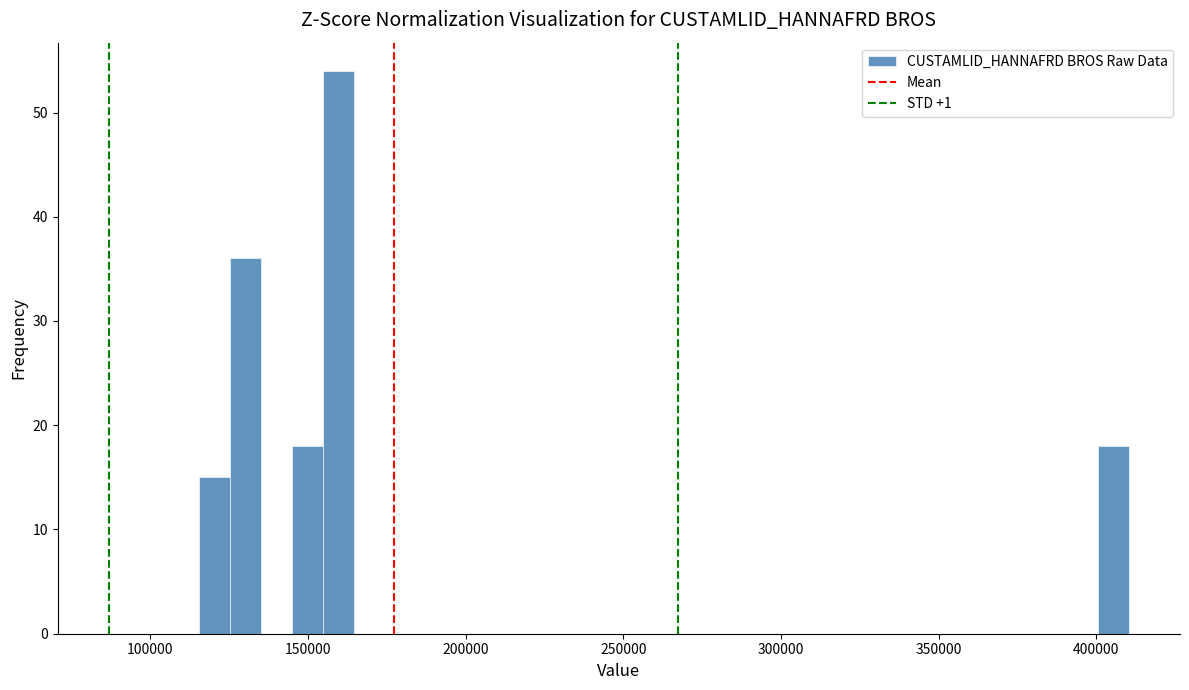

Around what value on the x-axis is the tallest bar? Give the approximate position of its centre, as read against the axis.

160000